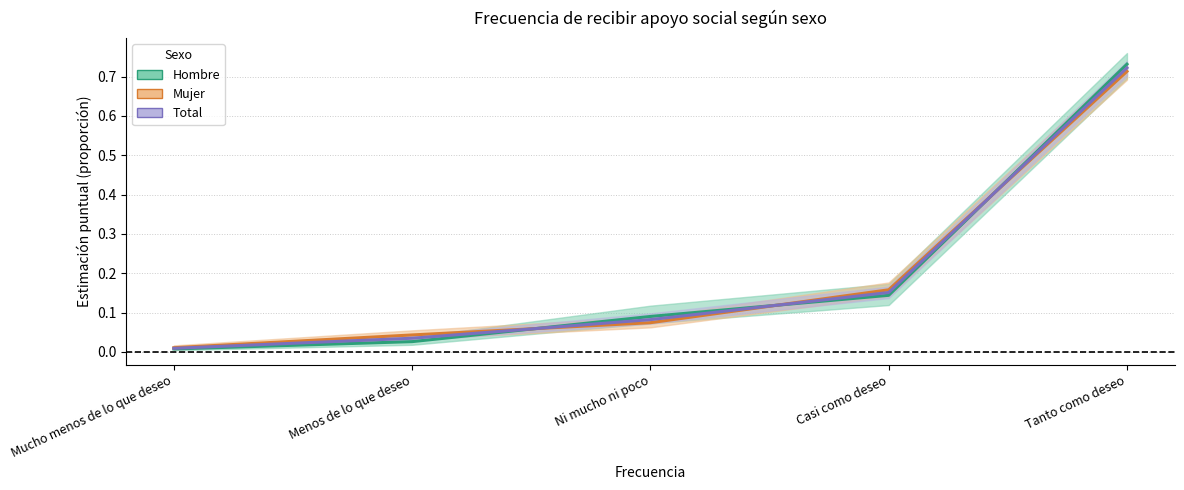

Which label corresponds to the largest value in the chart?

Tanto como deseo